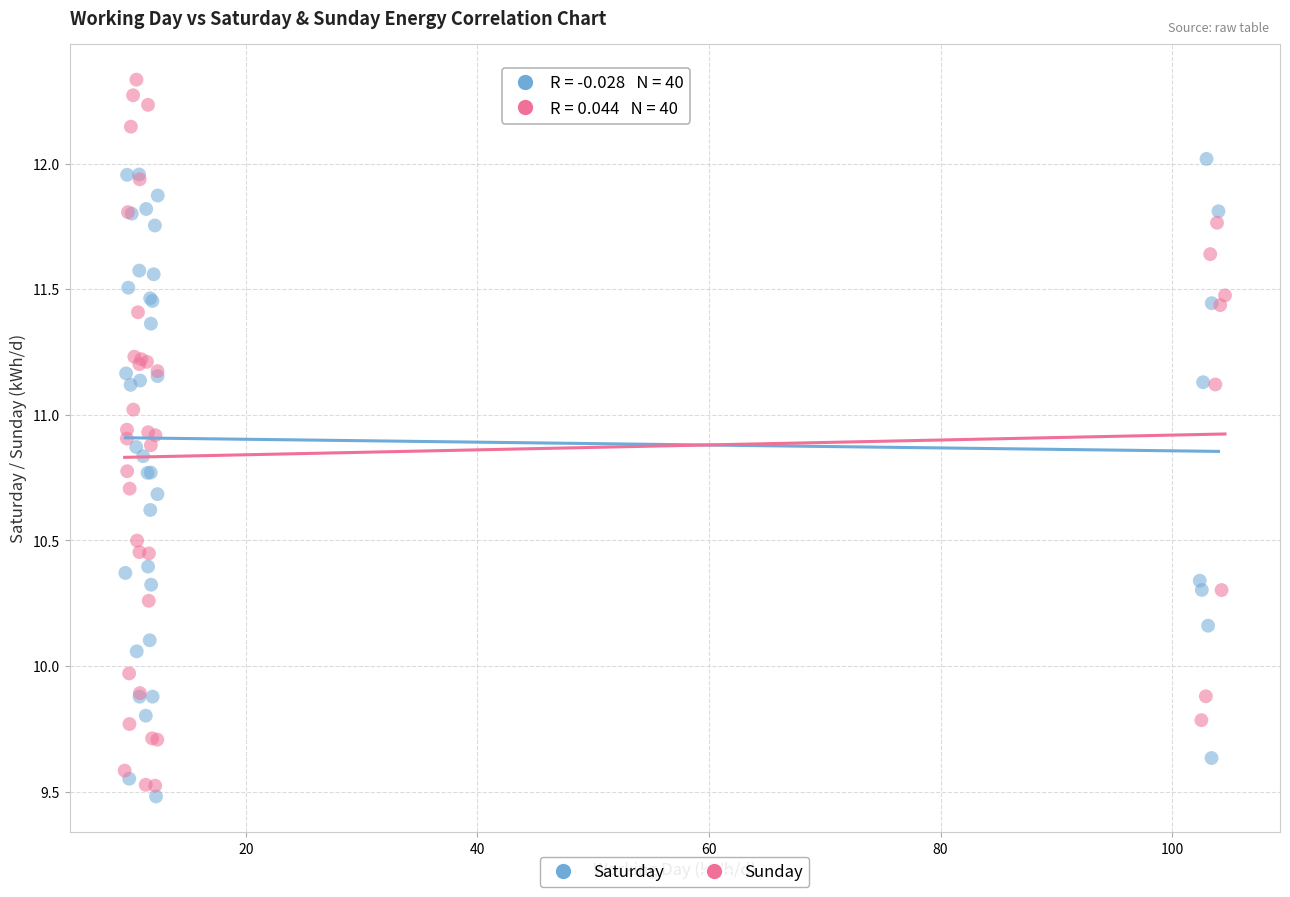

Which series reaches the maximum Y coordinate?

Sunday